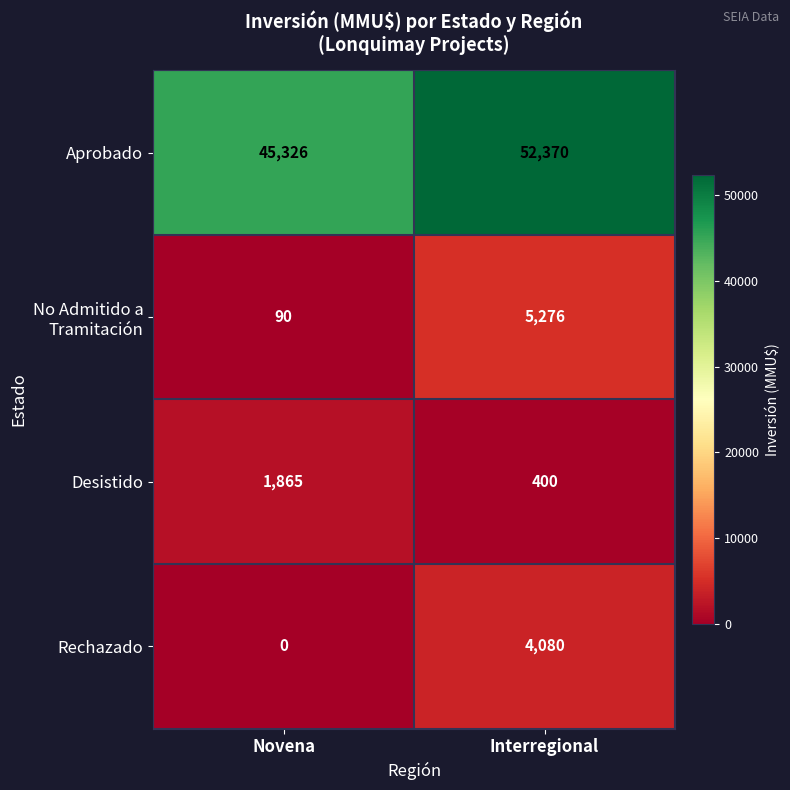

What is the average value of the Rechazado series?

2040